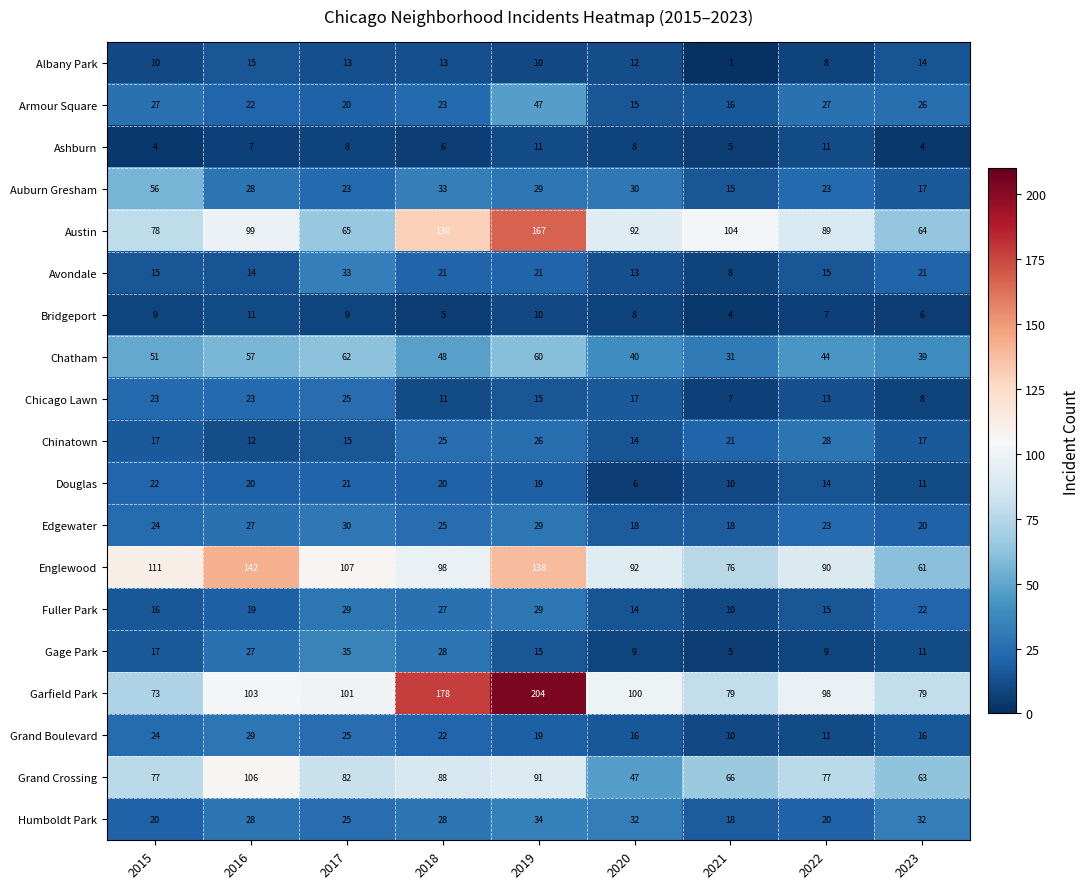

Which series has the widest spread of values?

Garfield Park